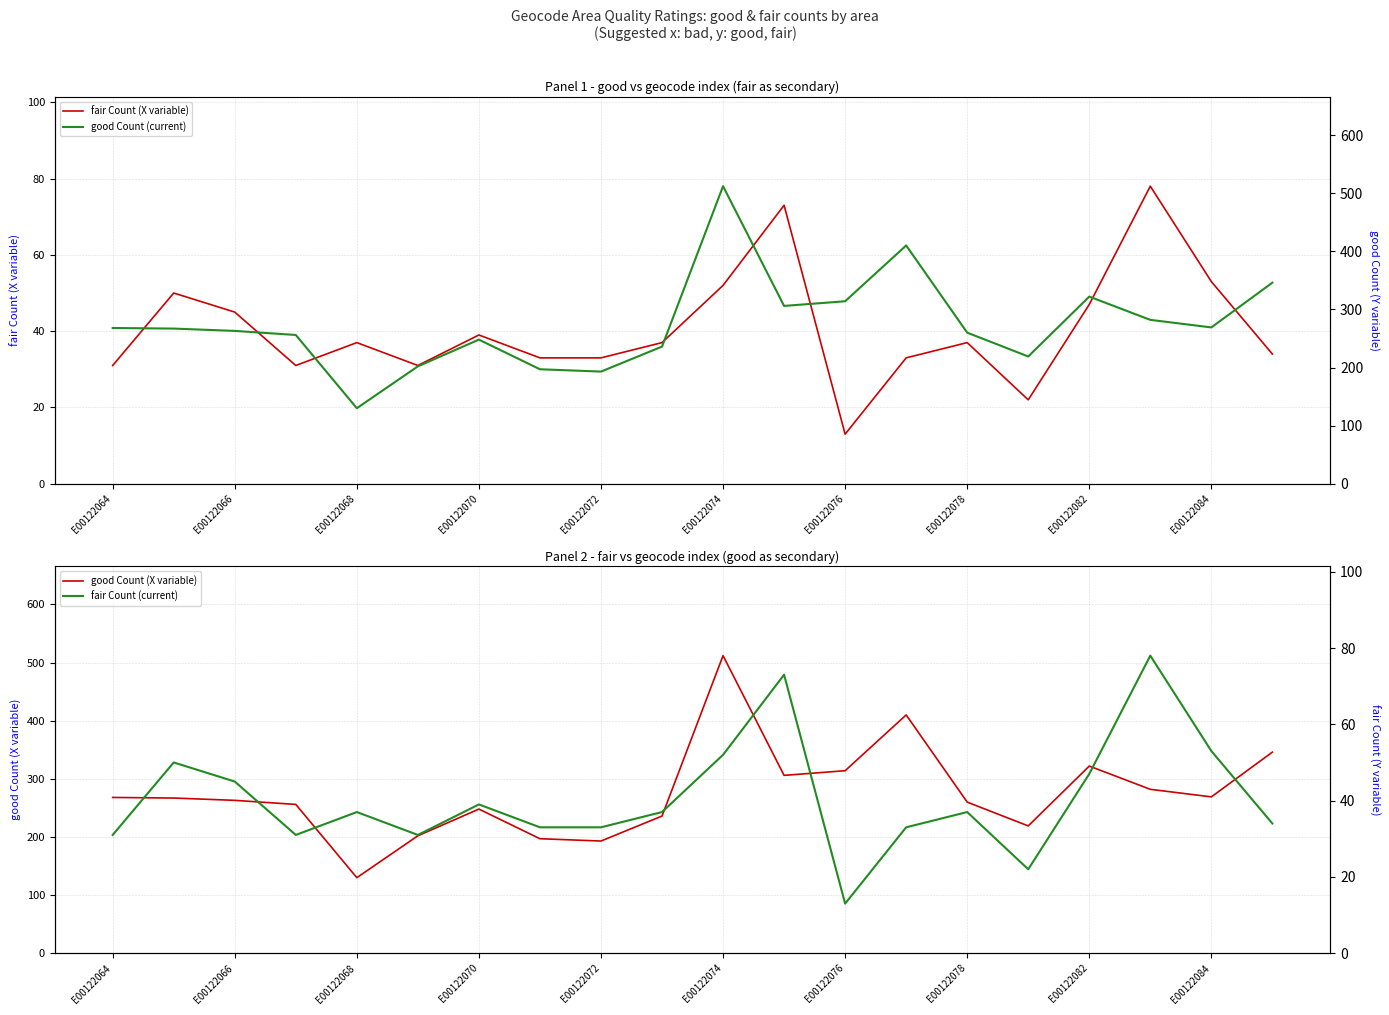

What is the minimum value for good Count (X variable)?

130